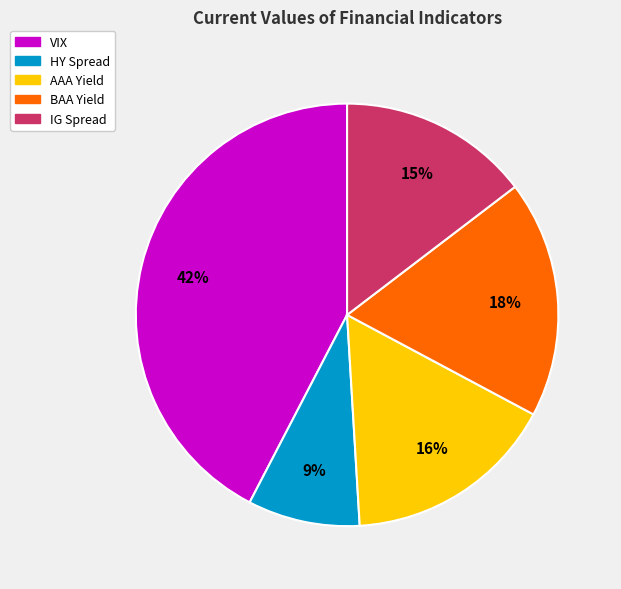

Is it true that BAA Yield is 18% of the pie?

True